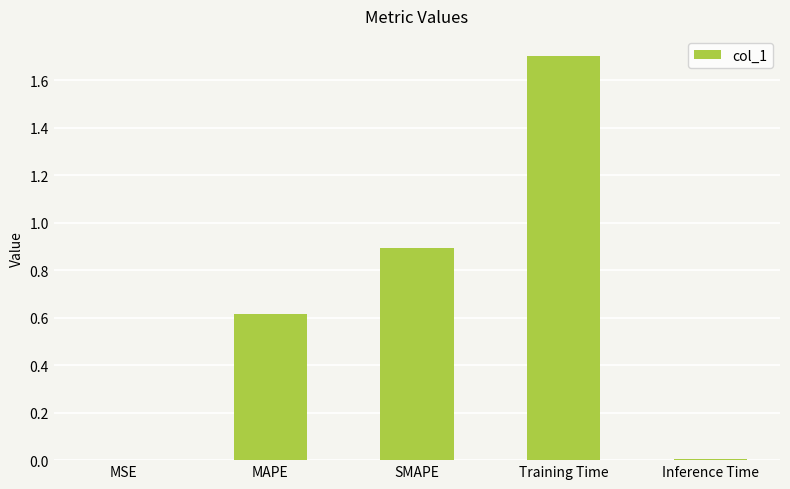

Which has a higher value, Inference Time or SMAPE?

SMAPE